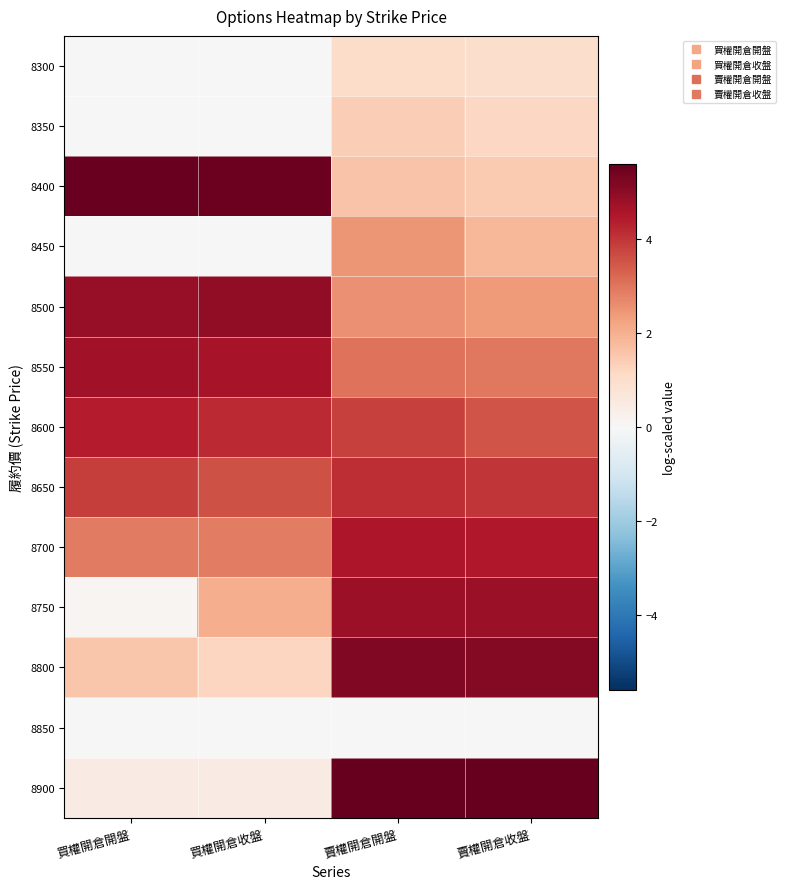

At which category does the chart reach its minimum across all series?

買權開倉開盤